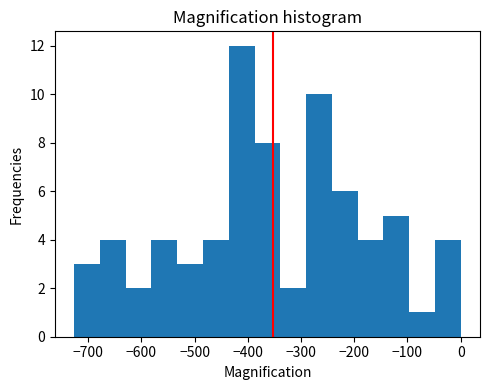

Reading left to right, list every bar in this chart as the range it spans on the x-axis followed by its height. Neither the bar edges nor the heights are printed on the chart, so give them approximately, as read against the axes.

-730 to -680: 3
-680 to -630: 4
-630 to -580: 2
-580 to -530: 4
-530 to -480: 3
-480 to -440: 4
-440 to -390: 12
-390 to -340: 8
-340 to -290: 2
-290 to -240: 10
-240 to -190: 6
-190 to -150: 4
-150 to -100: 5
-100 to -50: 1
-50 to 0: 4